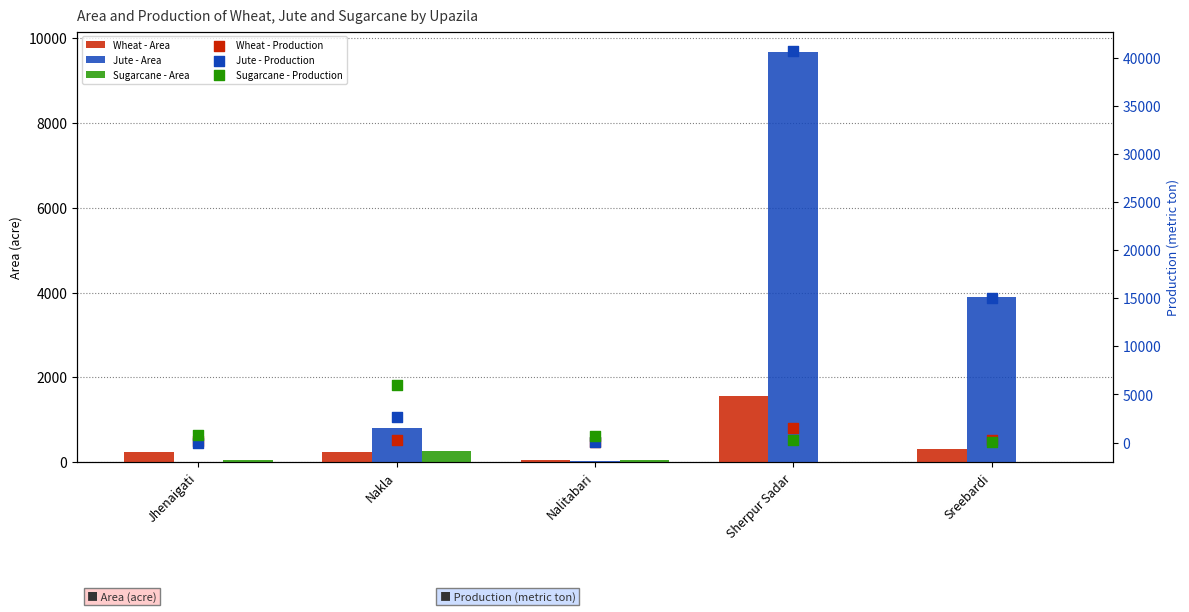

Which series has the largest Y range (max minus min)?

Jute - Production